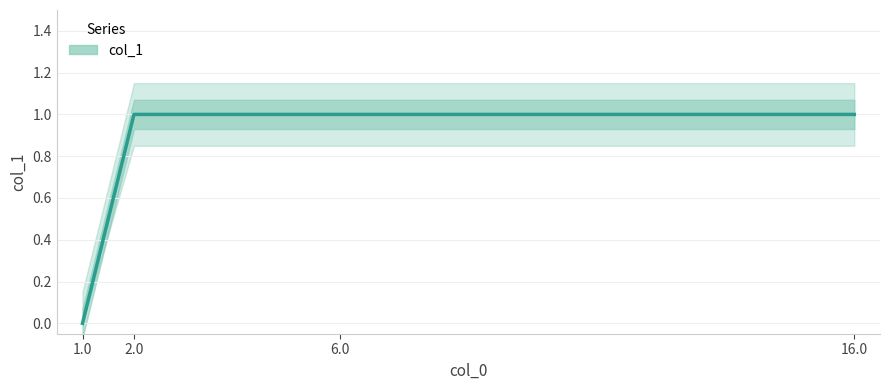

List the labels in order of value, smallest first.

1.0, 2.0, 6.0, 16.0